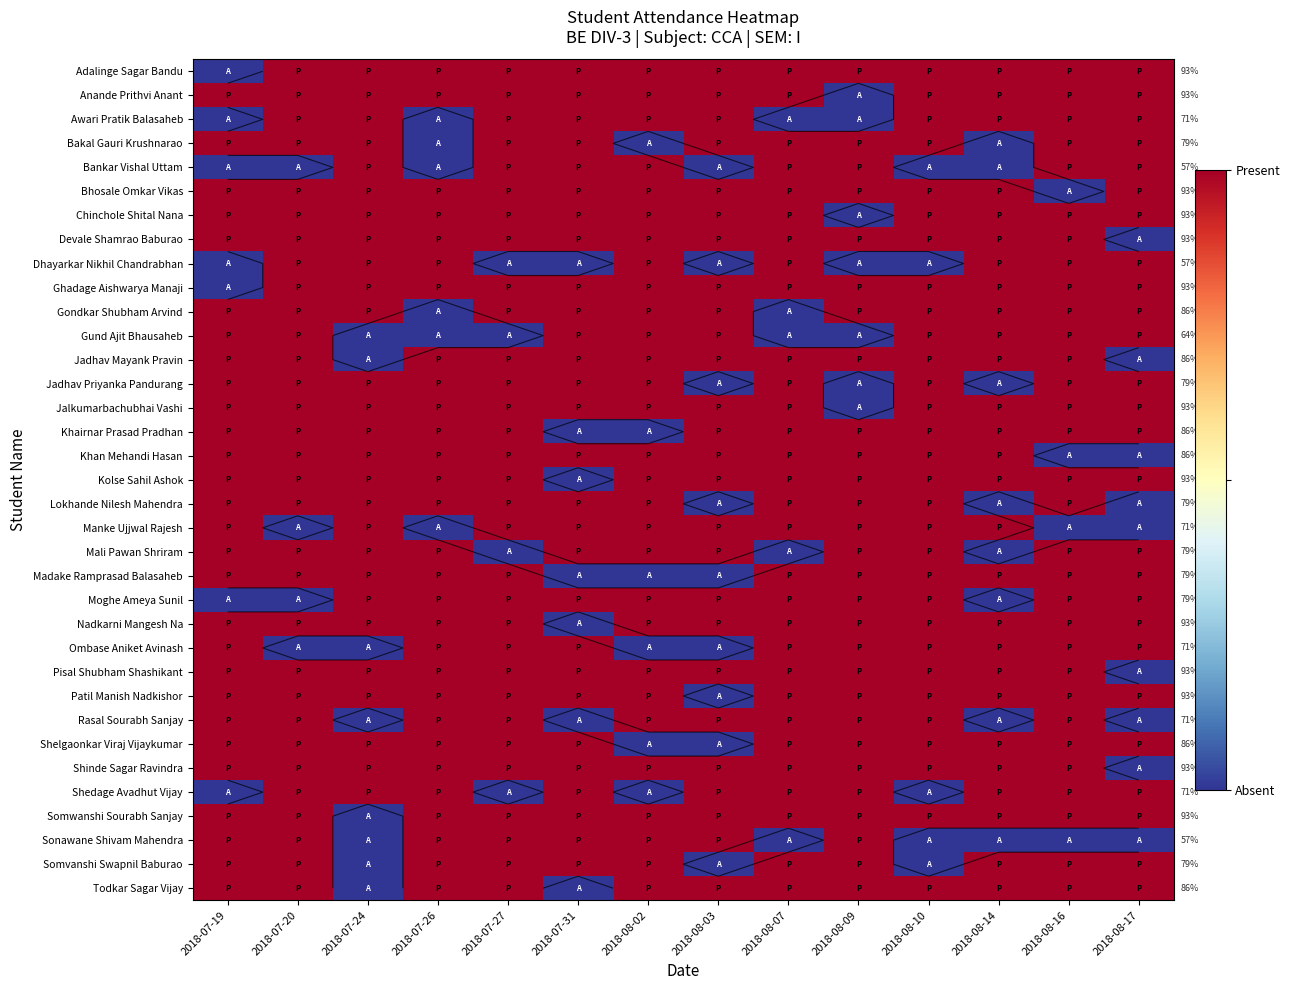

Between 2018-07-24 and 2018-08-16, which is larger?

2018-07-24